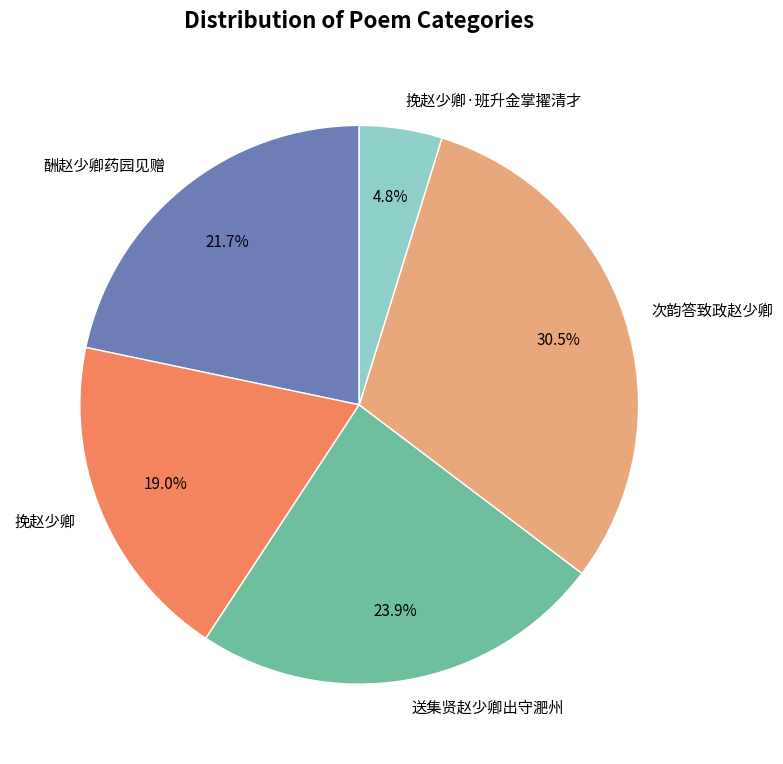

How many segments does this pie chart have?

5